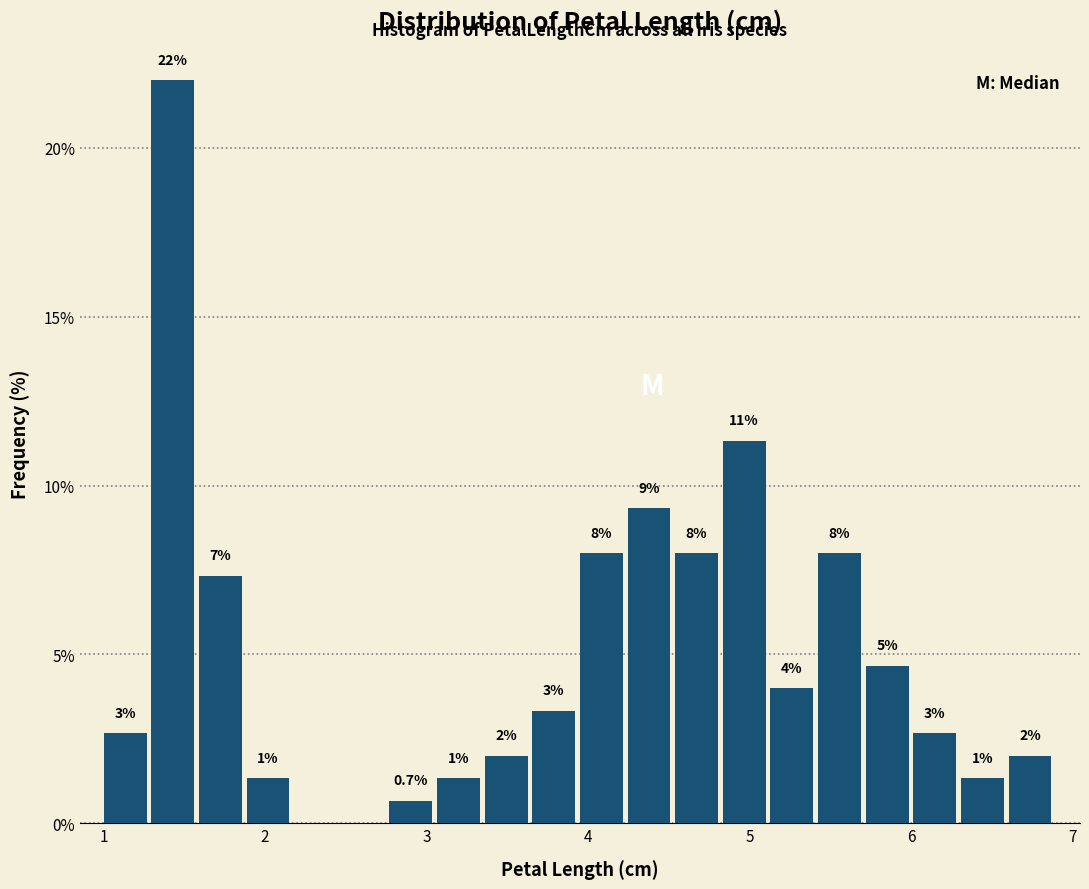

Read against the x-axis, roughly where is the centre of the tallest bar?

1.4